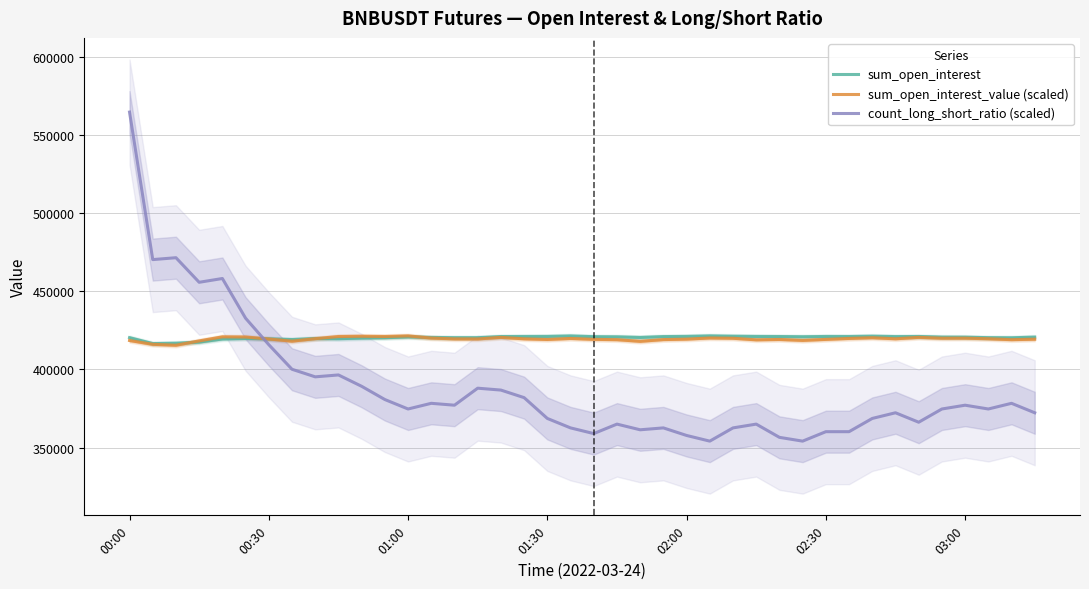

What is the minimum value for sum_open_interest?

416594.2